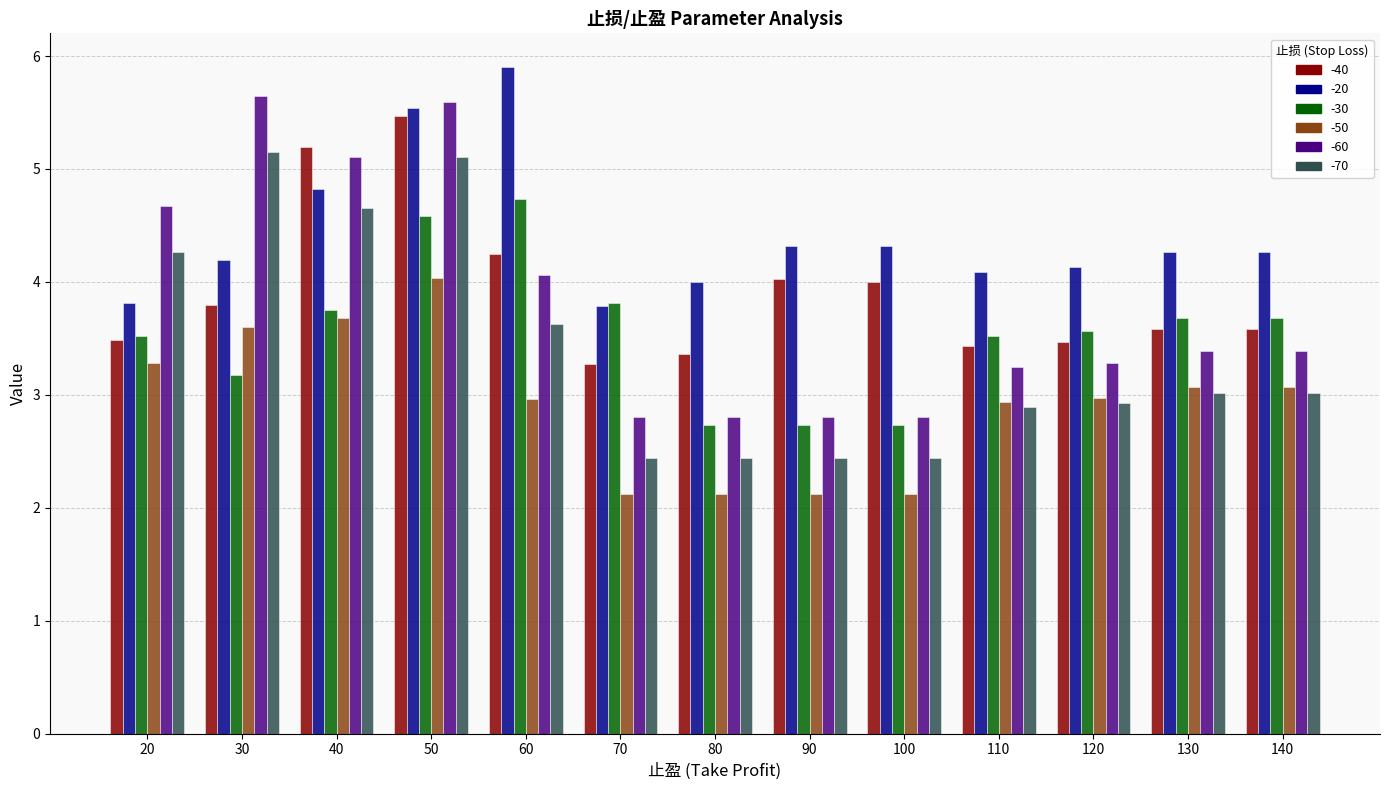

What is the total value across all series at 40?

27.2